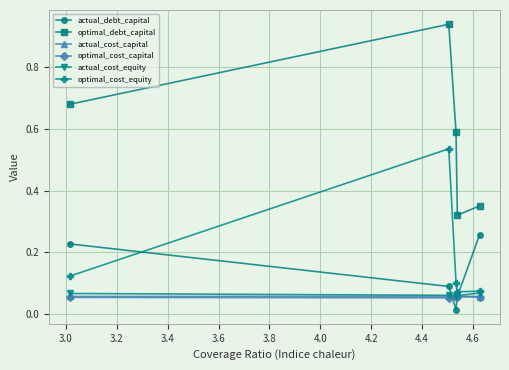

True or false: optimal_cost_equity has more than 2 interior local peaks.

False